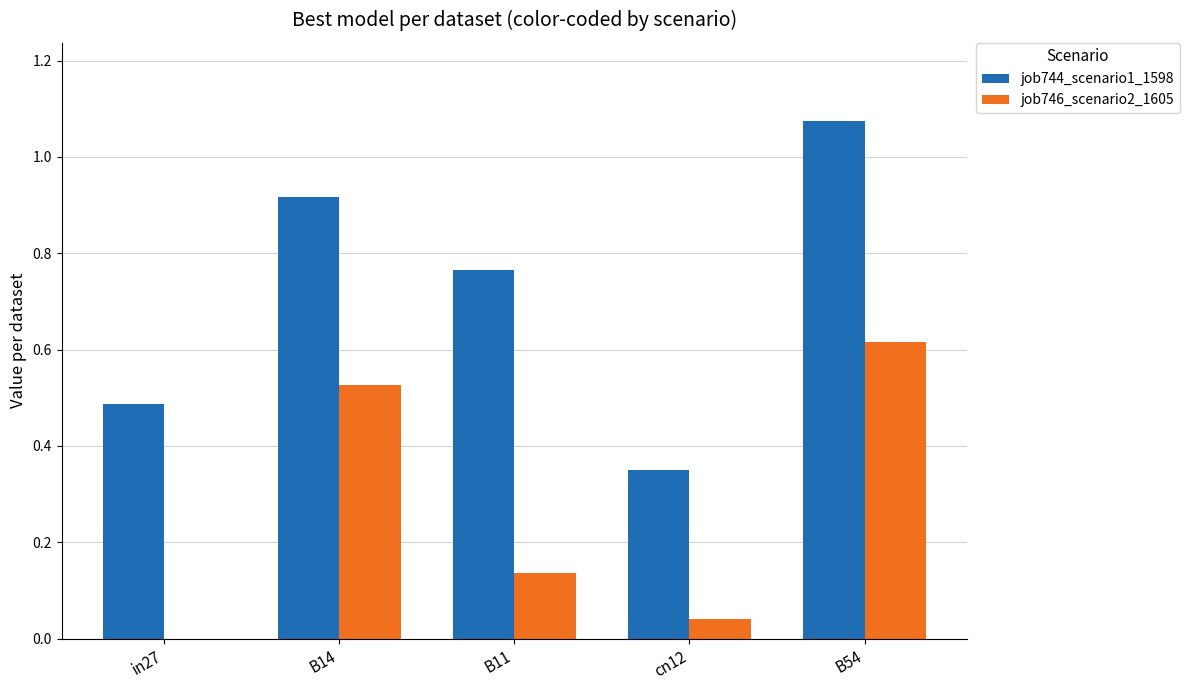

True or false: job744_scenario1_1598 has a value of 0.5 at B11.

False